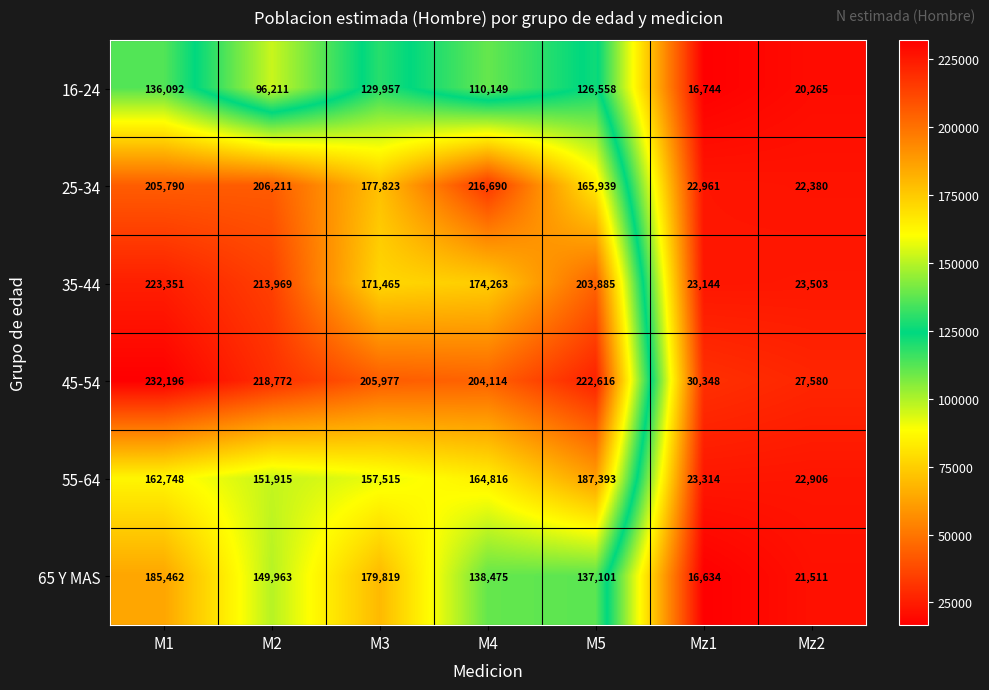

What is the difference between the 55-64 values at Mz1 and M4?

141502